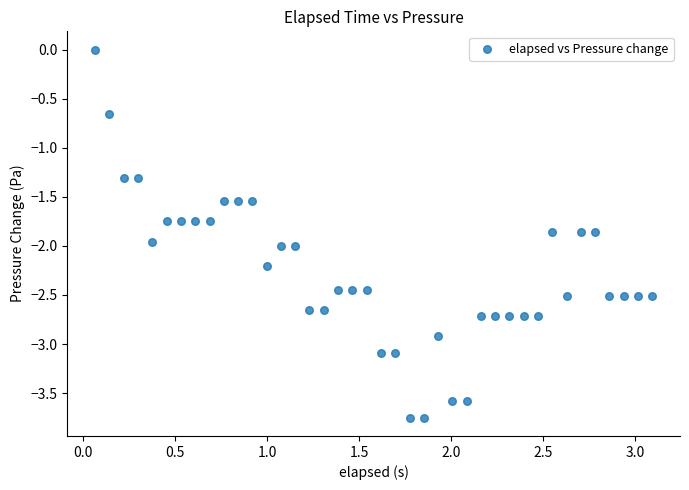

What is the range of X values (max minus min)?

3.0